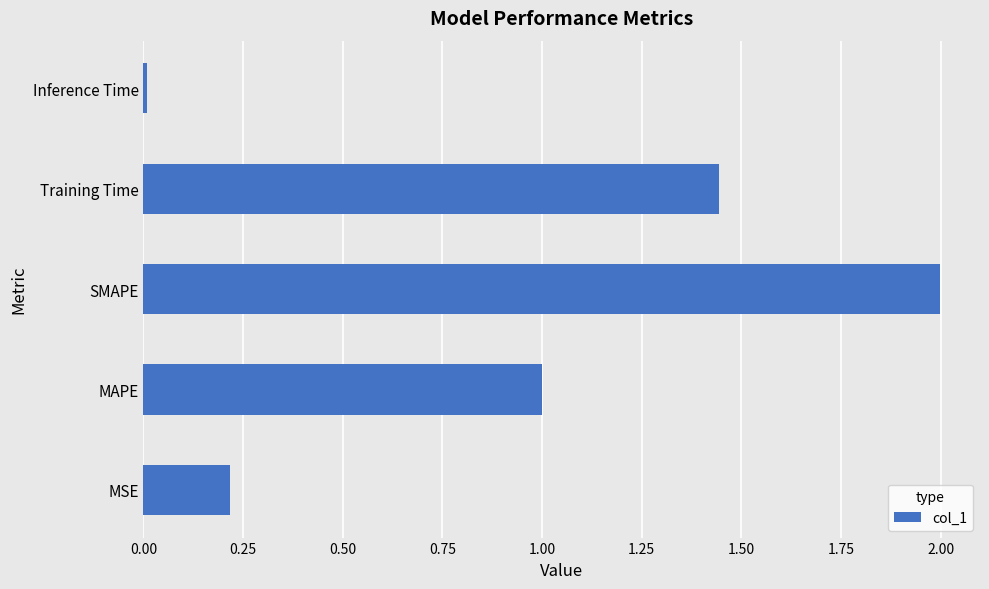

What is the sum of all values?

4.7